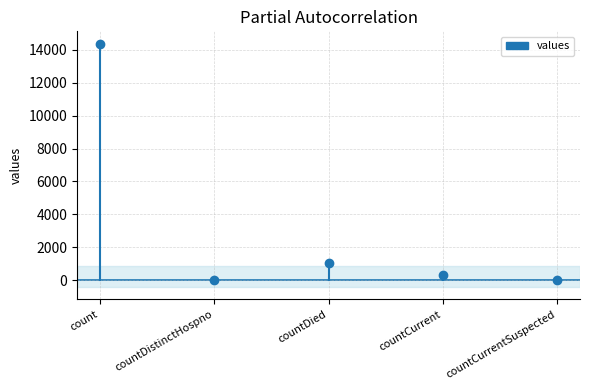

Count the number of data series in this chart.

1